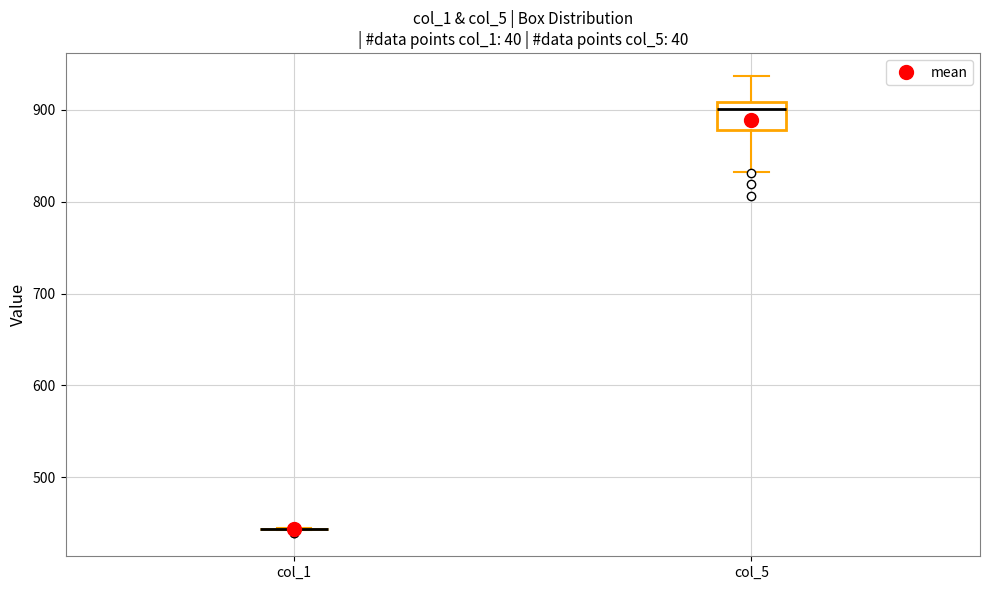

Reading left to right, read every box against the y-axis: the position of its median line, the range the box covers, and the ends of its whiskers. The values are not printed on the chart, so give them approximately, as read against the axis.

col_1: box collapsed to a line at 440, whiskers 440 to 440
col_5: median 900, box 880 to 910, whiskers 830 to 940